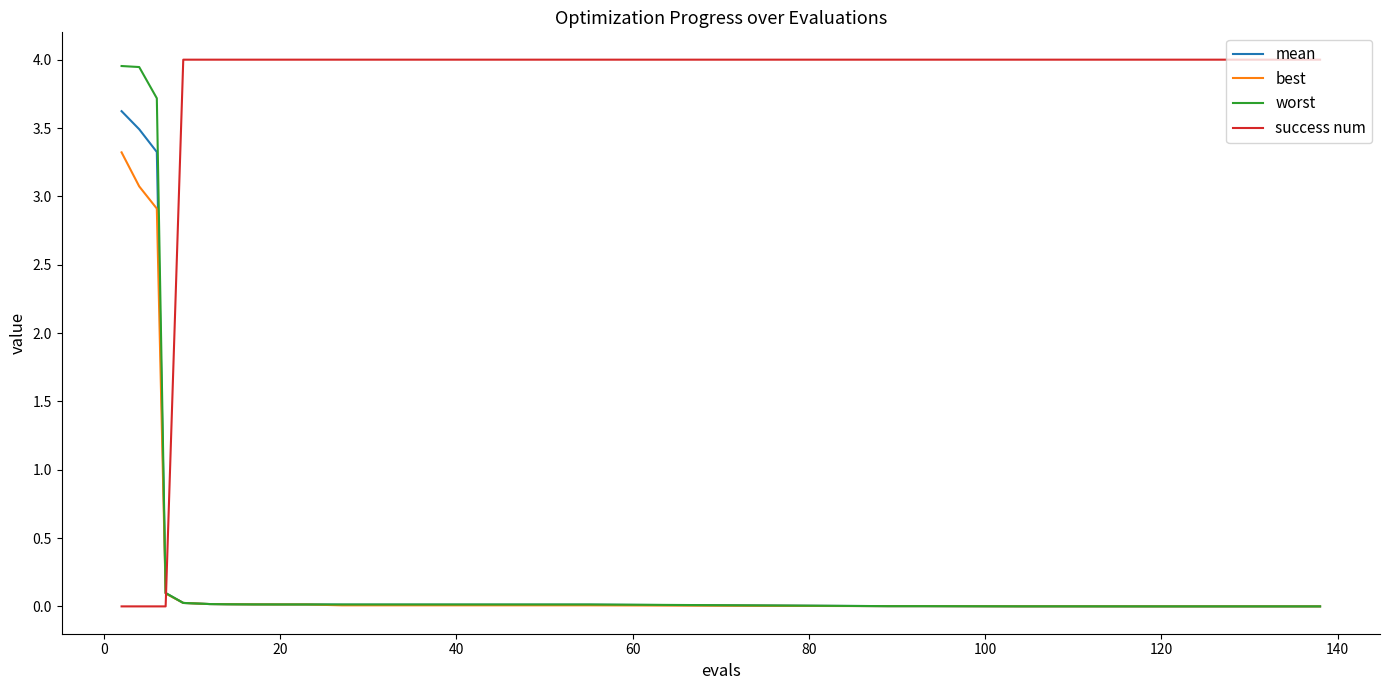

How many times do success num and worst cross each other?

1